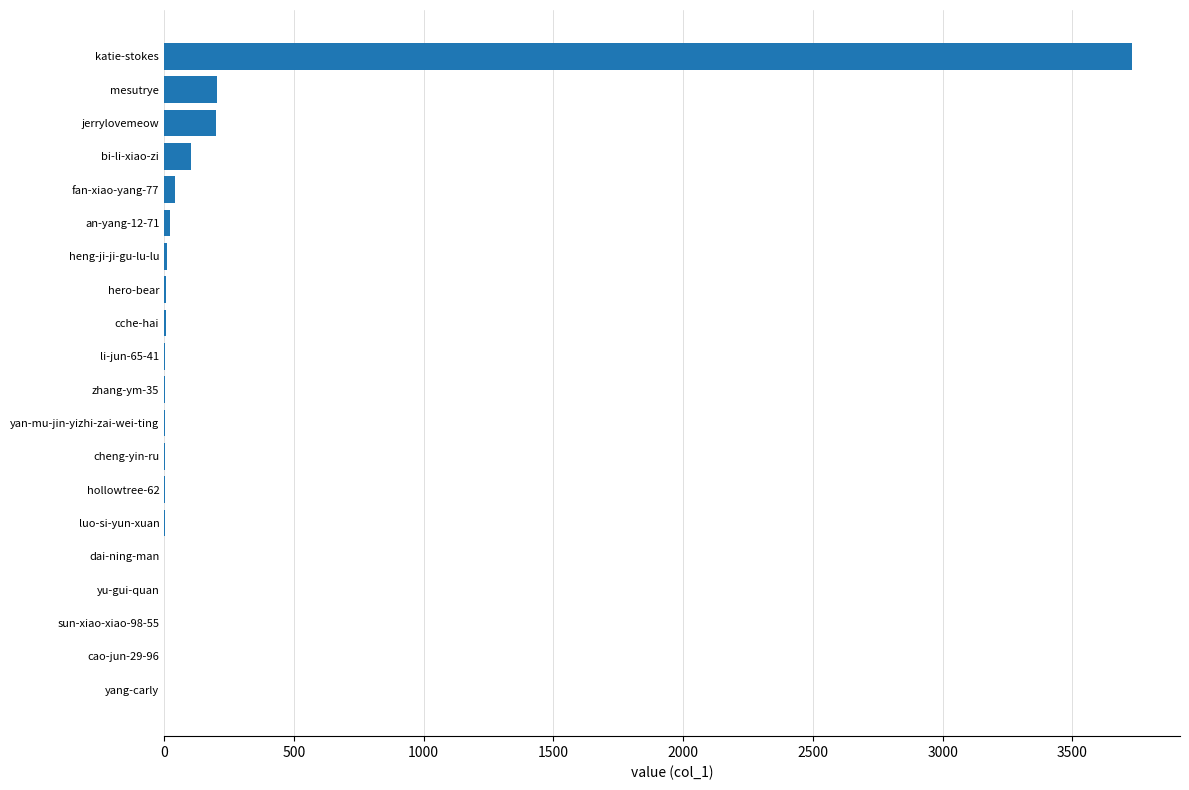

What is the sum of all values?

4342